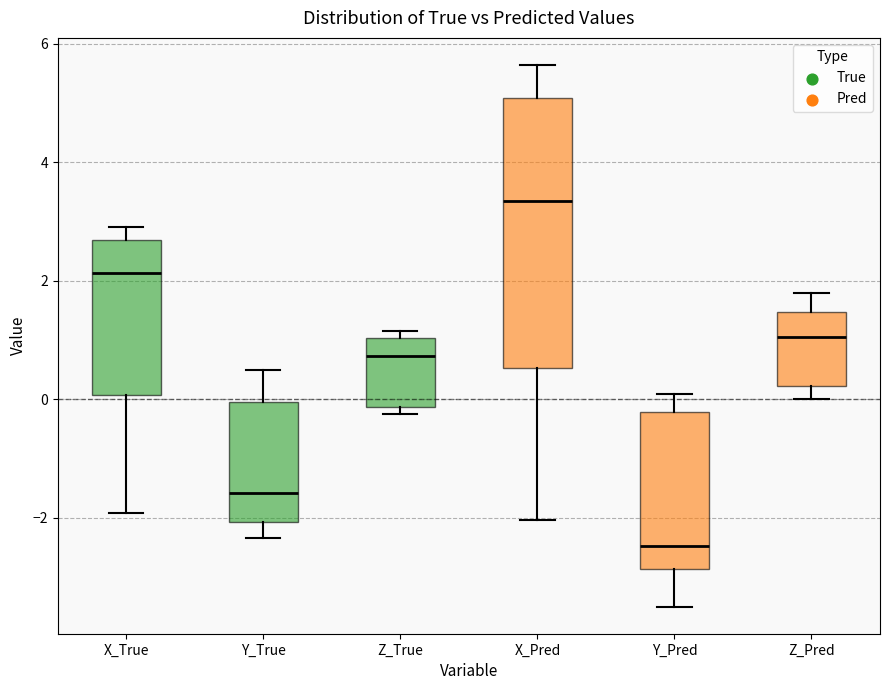

Where is the lower edge of the box for X_Pred on the y-axis? The values are not printed on the chart, so give them approximately, as read against the axis.

0.6